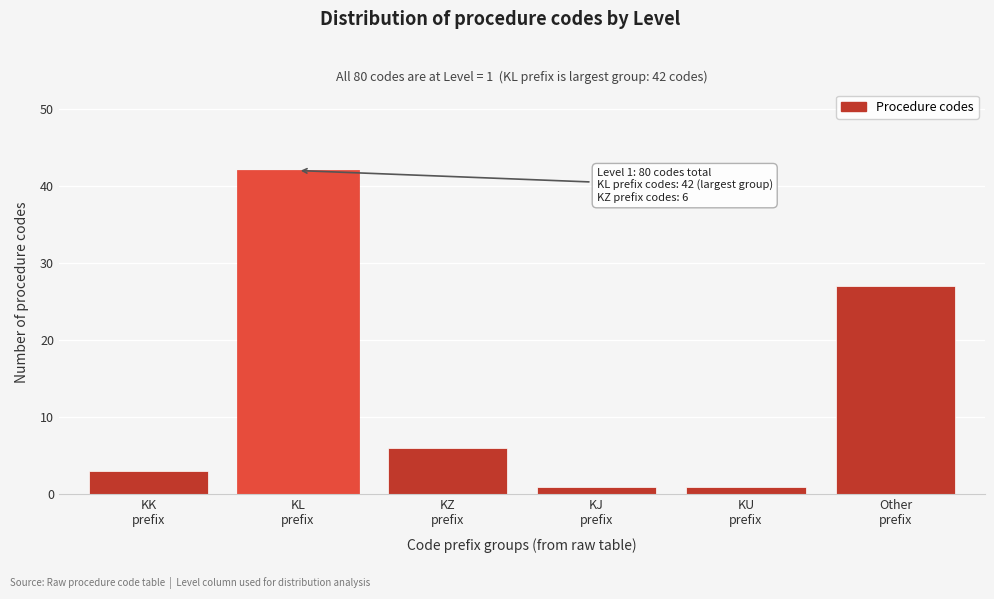

Reading left to right, list all the values displayed in this chart.

3	42	6	1	1	27